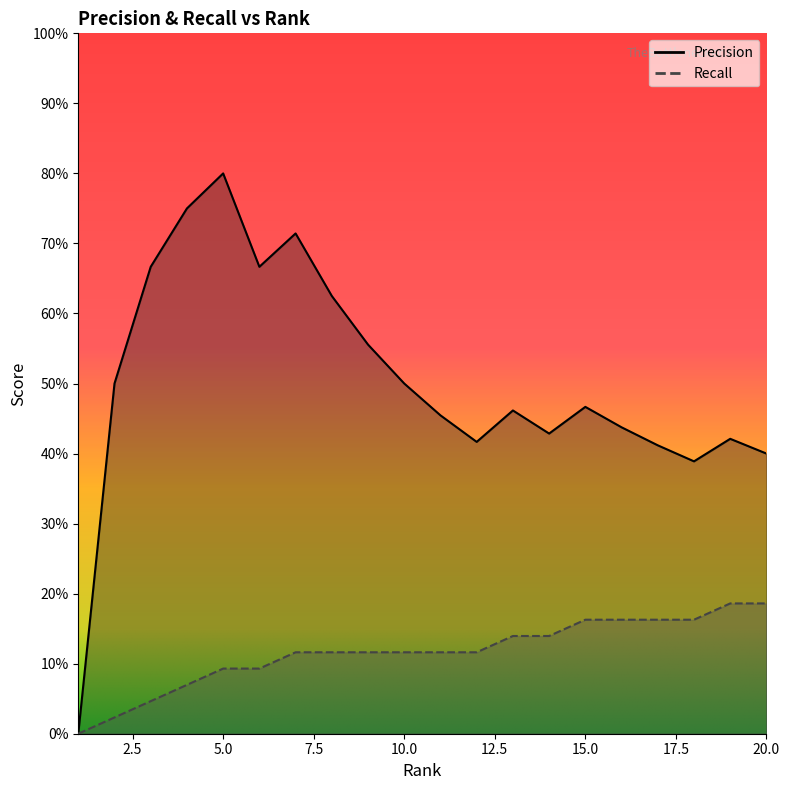

At which category is the sum across all series the highest?

5